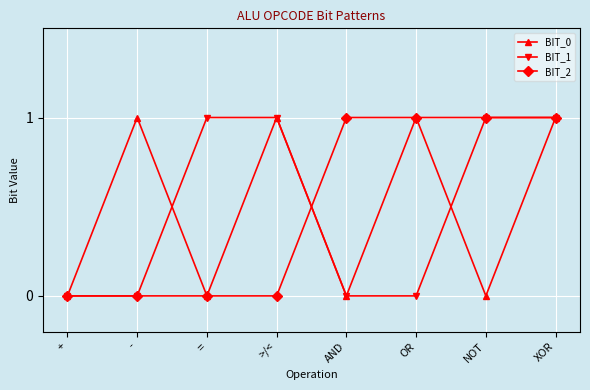

Where is the first local minimum for BIT_0?

=